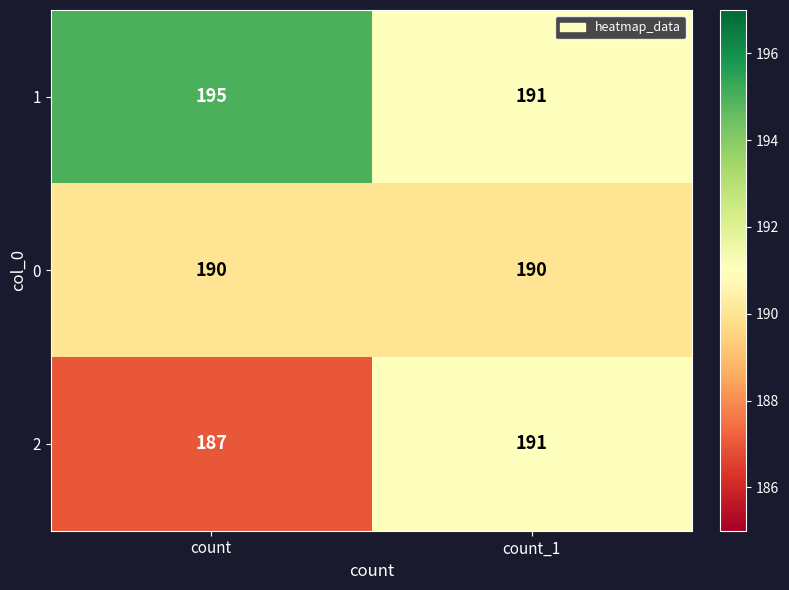

Reading left to right, what are all the values shown in this chart?

1: count=195	count_1=191
0: count=190	count_1=190
2: count=187	count_1=191